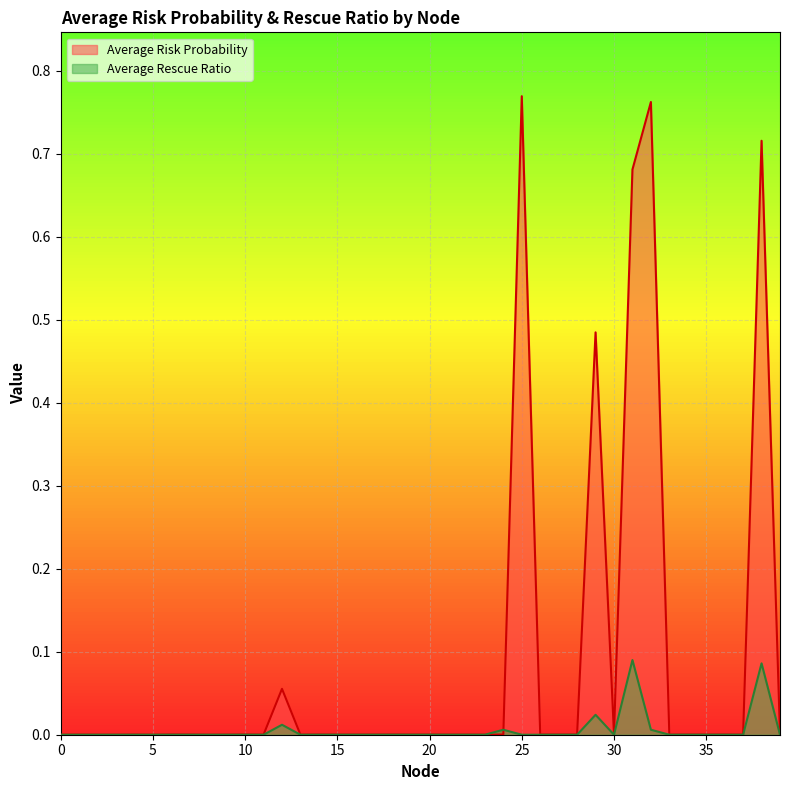

How many lines are shown in the chart?

2